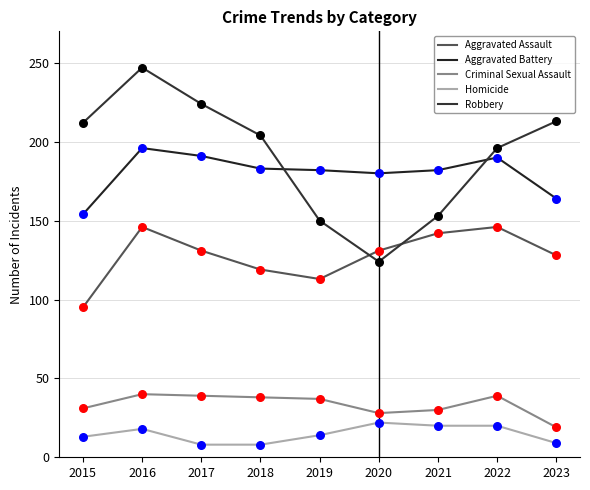

At how many categories does at least one series exceed 112?

9